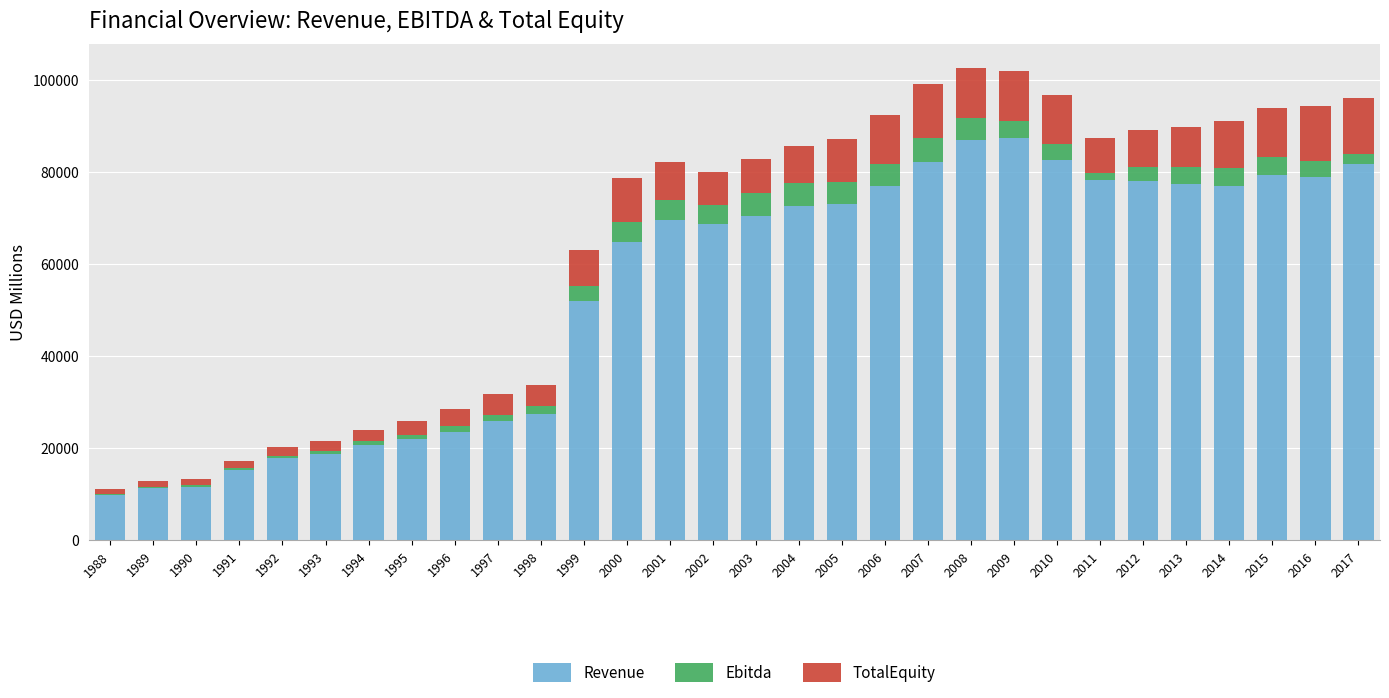

What is the total value across all series at 2017?

96106.0